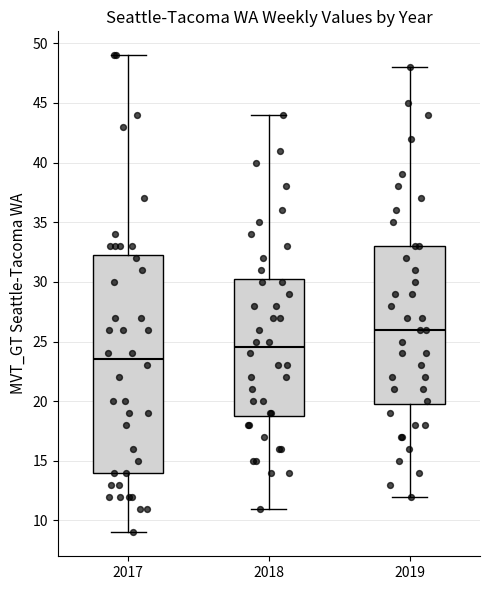

Comparing the boxes themselves (not the whiskers), which one is the tallest?

2017